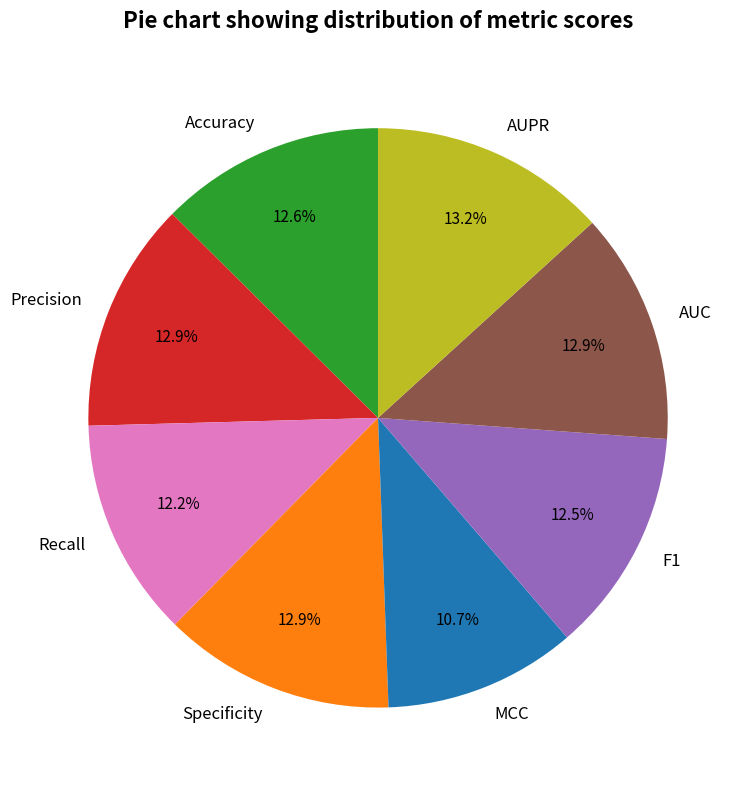

To the nearest percent, what portion does Accuracy represent?

13%